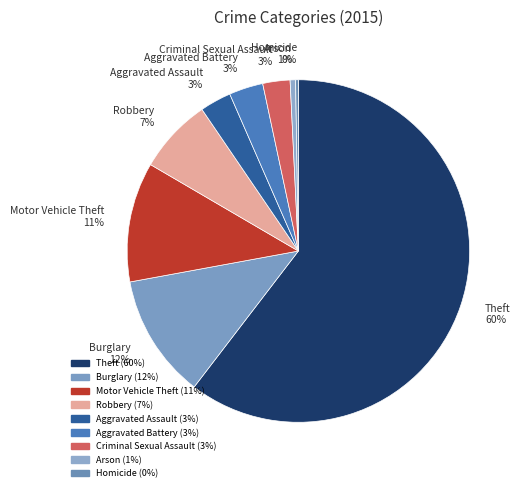

Does any single category account for the majority?

Yes